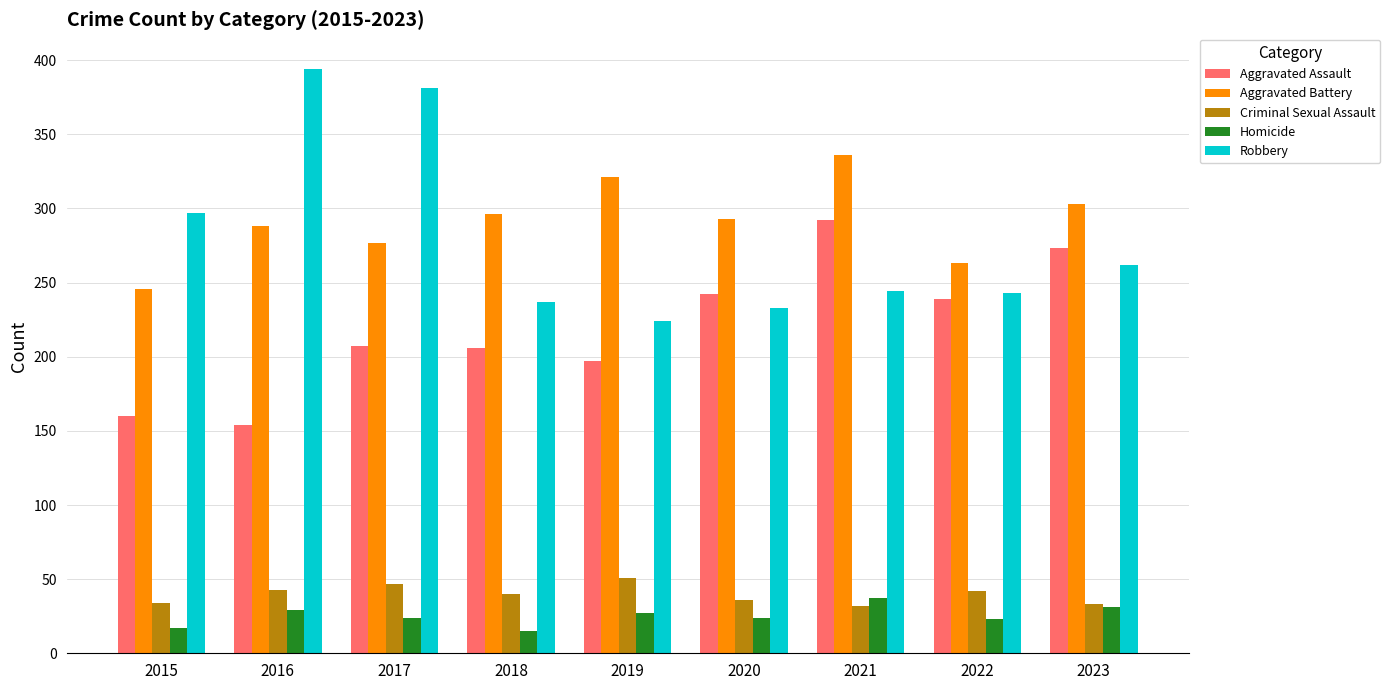

What is the difference between the maximum and minimum values in the Criminal Sexual Assault series?

19